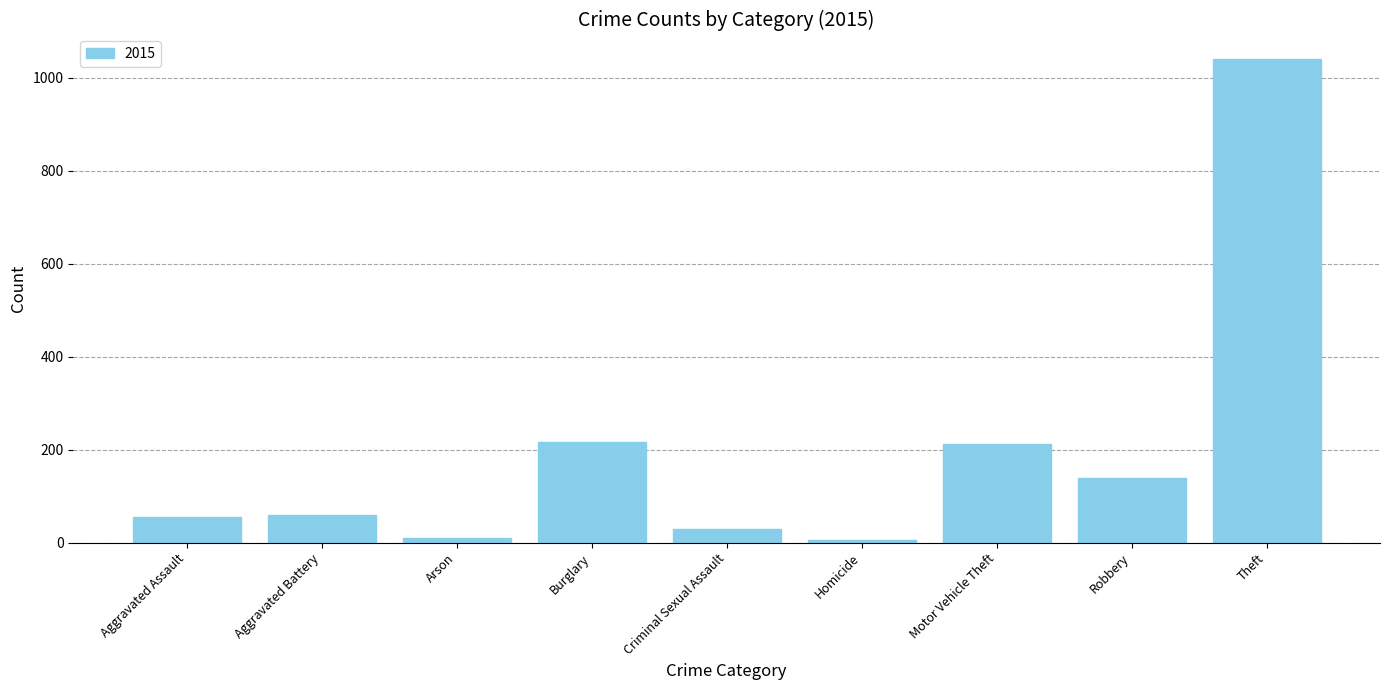

The chart shows a value of 143 at Burglary. True or false?

False